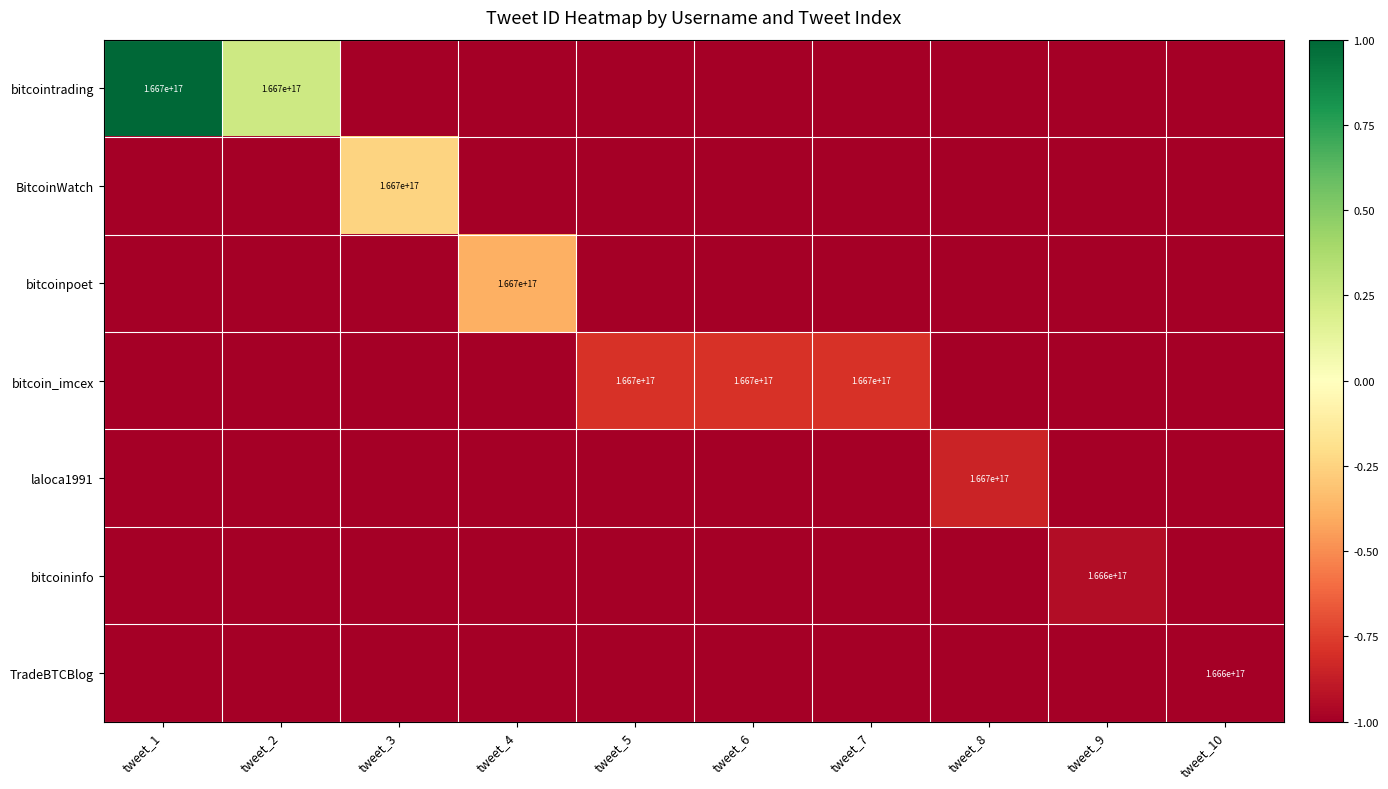

The value of BitcoinWatch at tweet_3 is 104220920759291904. True or false?

False